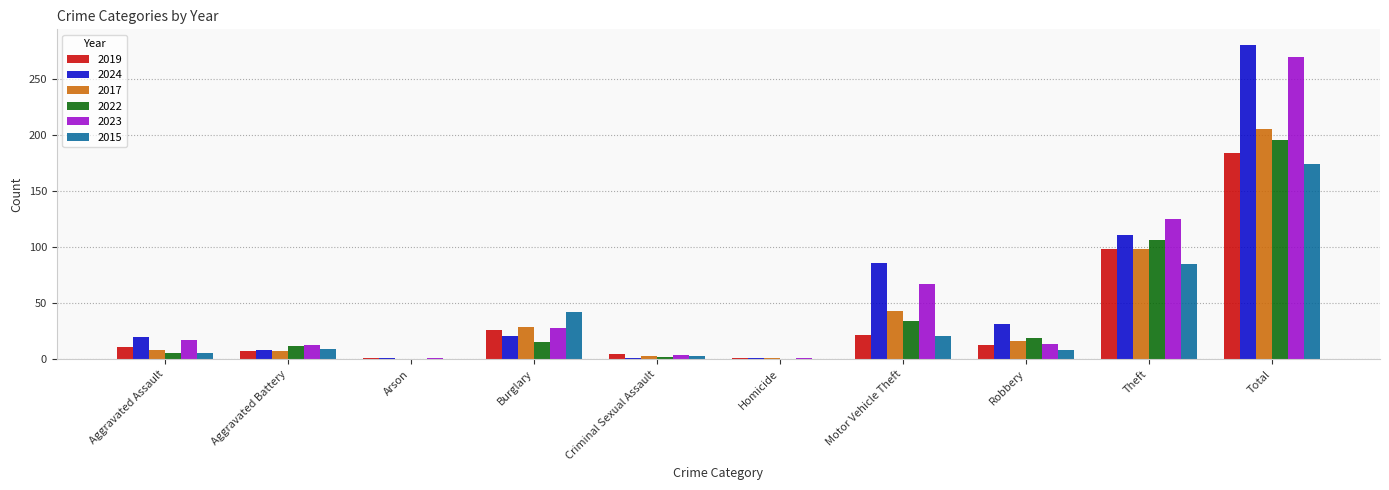

What is the difference between the 2017 values at Homicide and Theft?

97